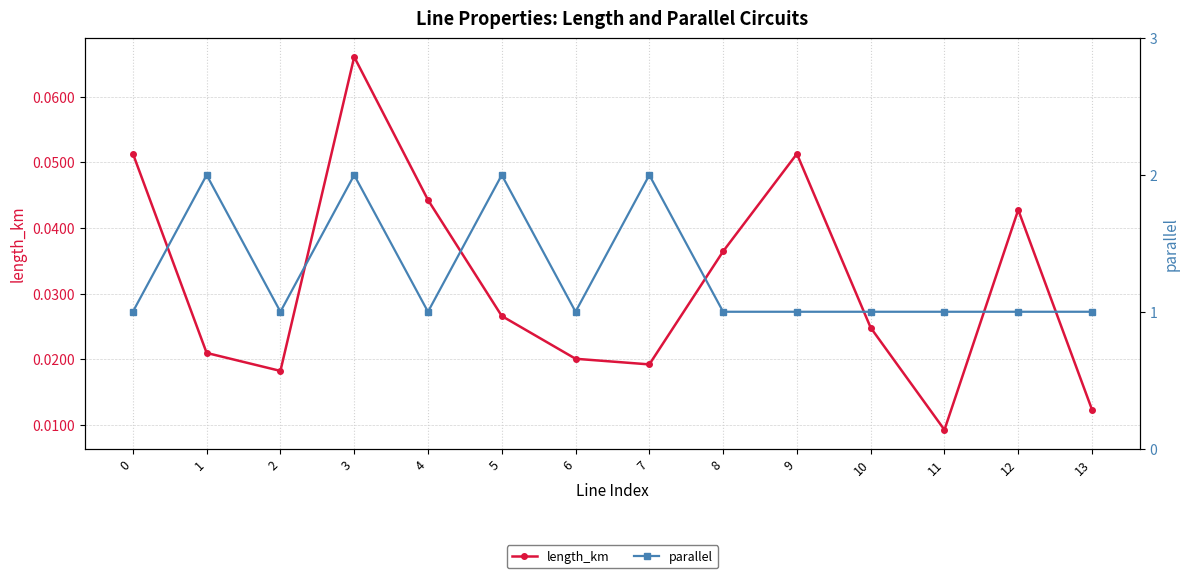

True or false: length_km and parallel intersect in this chart.

False